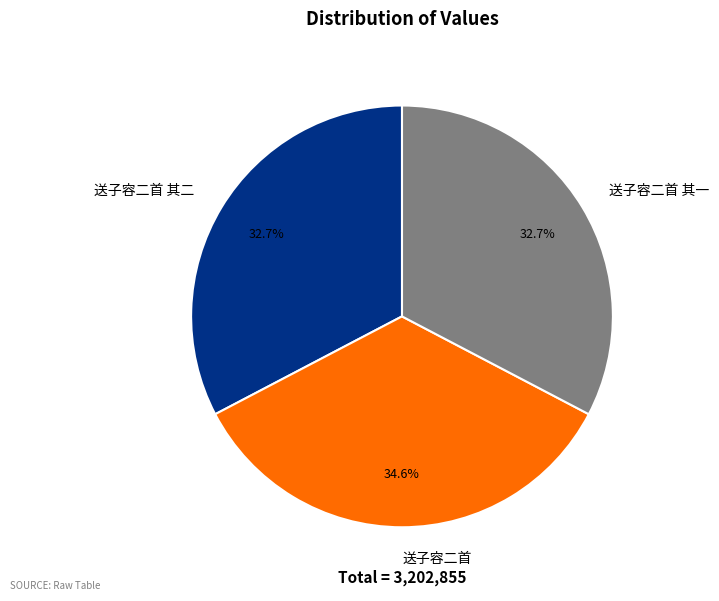

What is the largest slice in the pie chart?

送子容二首